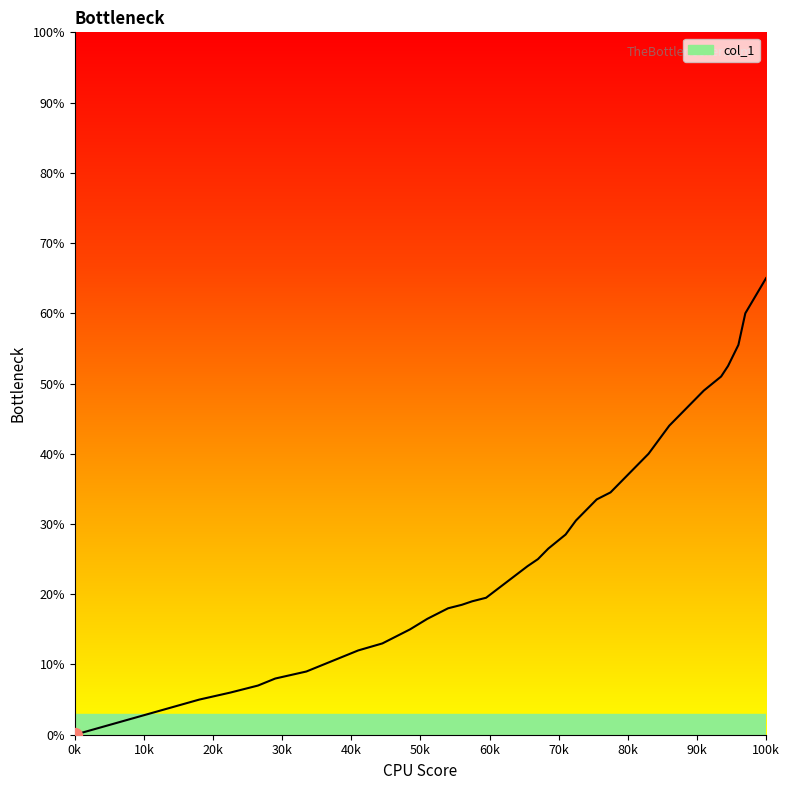

What is the difference between the second highest and minimum values?

62.5